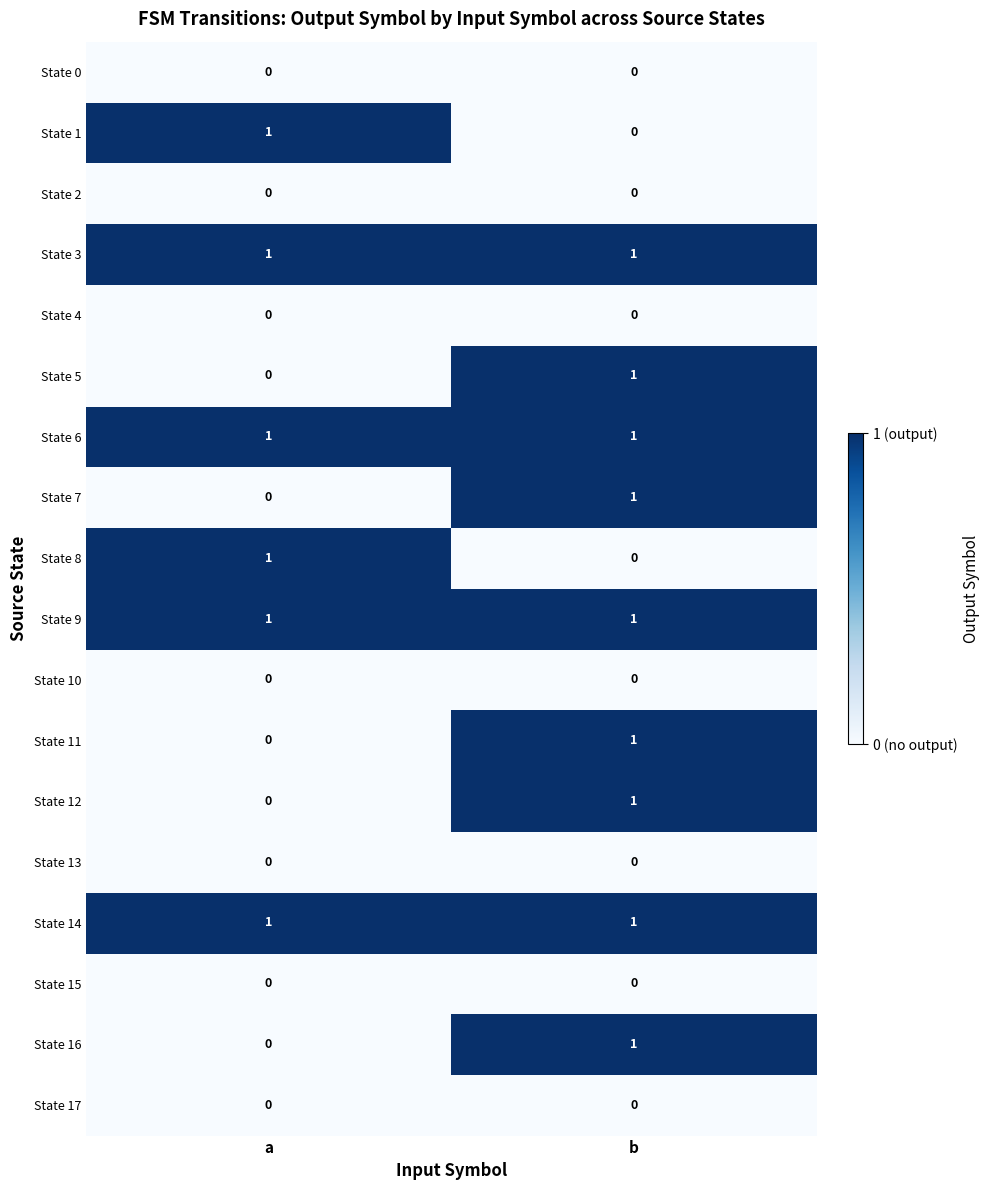

What is the spread (max minus min) of values at a?

1